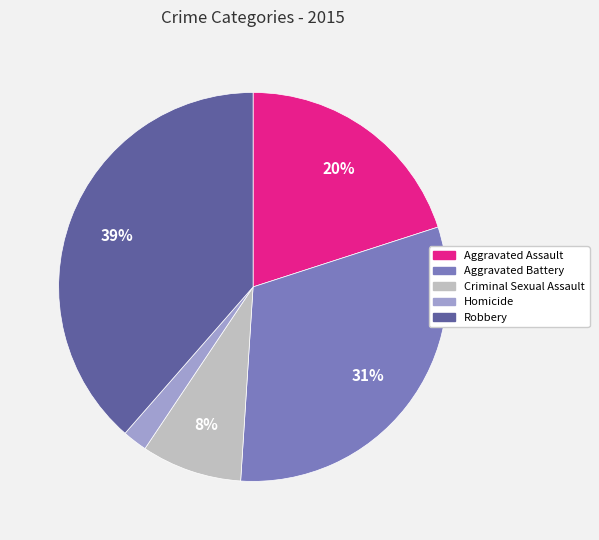

What is the smallest slice in the pie chart?

Homicide